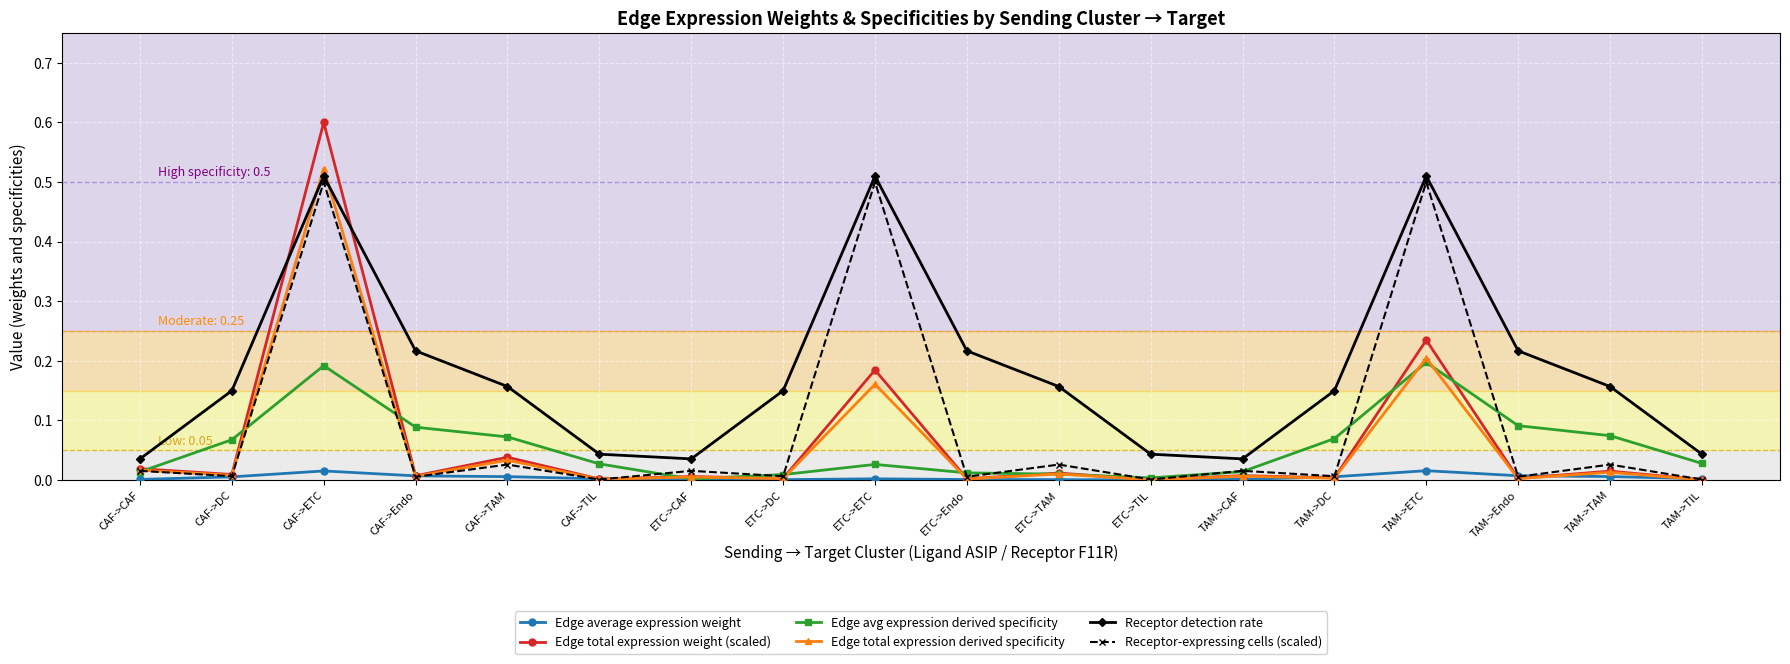

Which series has the largest range (max minus min)?

Edge total expression weight (scaled)